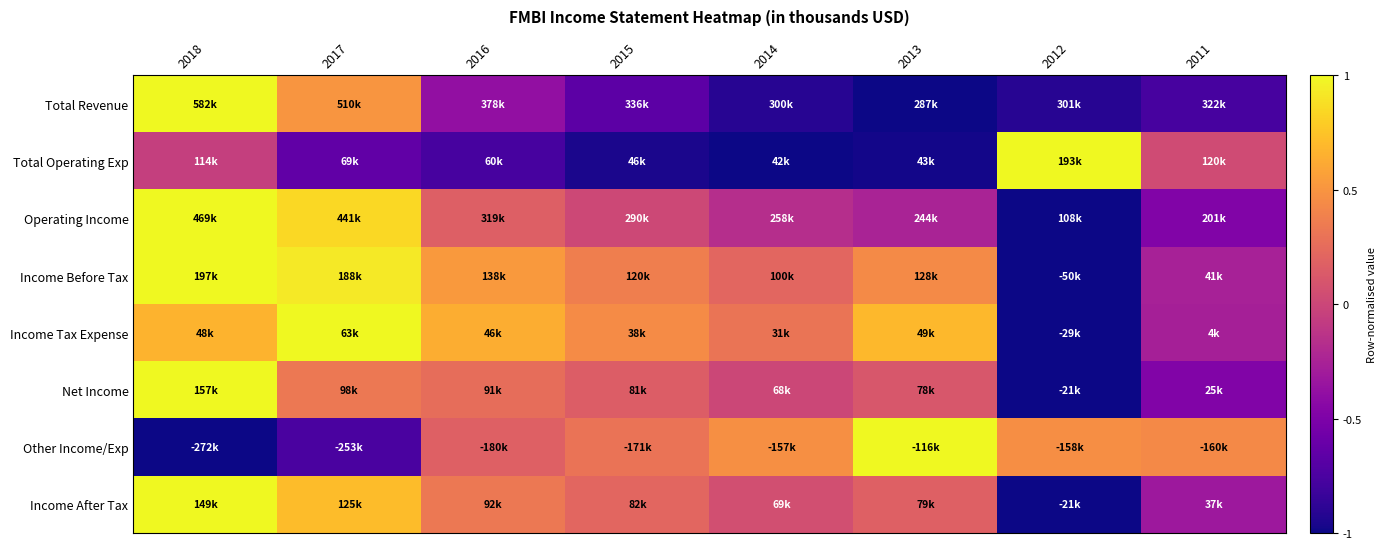

What is the greatest value displayed?

1.0